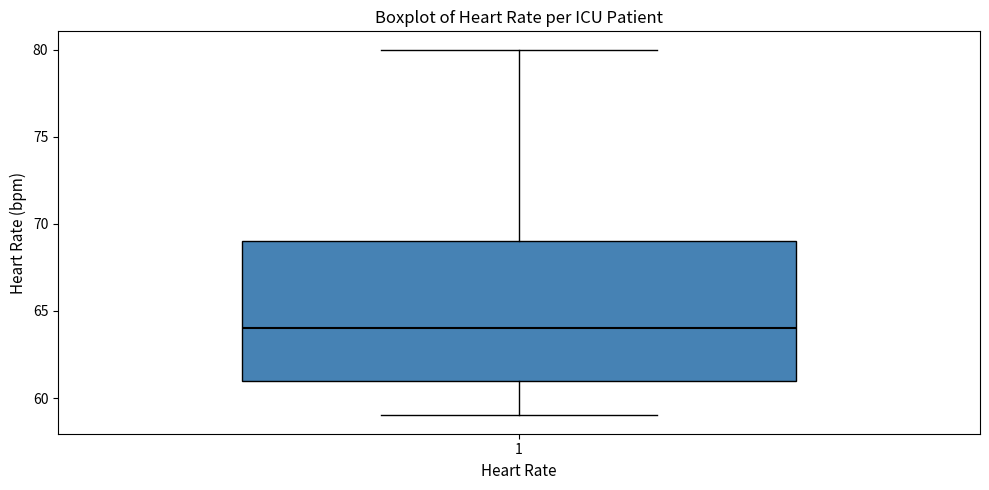

Where does the median line of the box at x = 1 sit on the y-axis? The values are not printed on the chart, so give them approximately, as read against the axis.

64